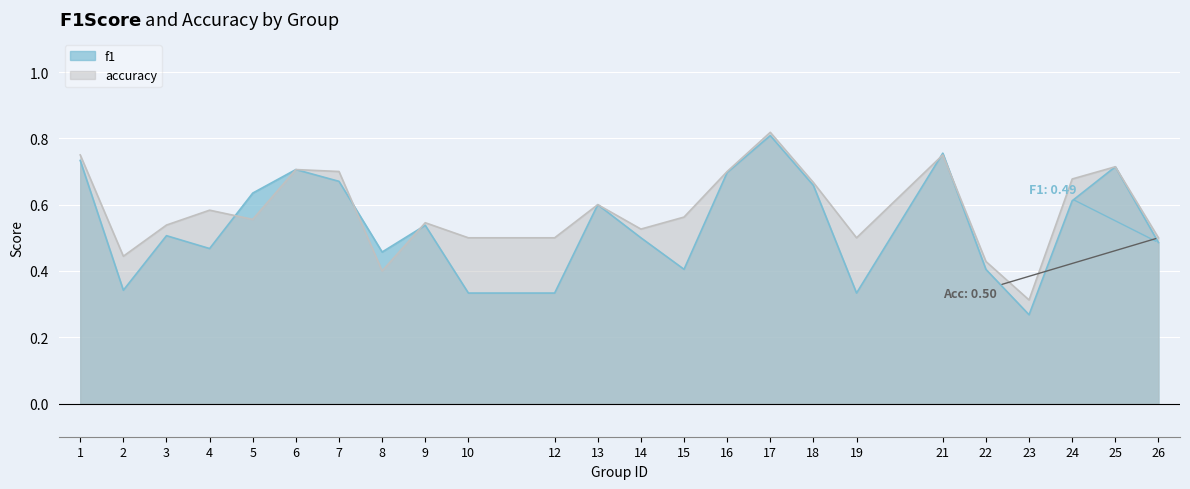

Where is the first local maximum for accuracy?

4